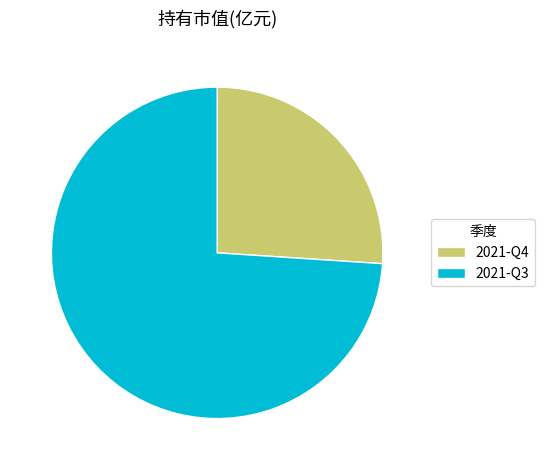

Does any single category account for the majority?

Yes